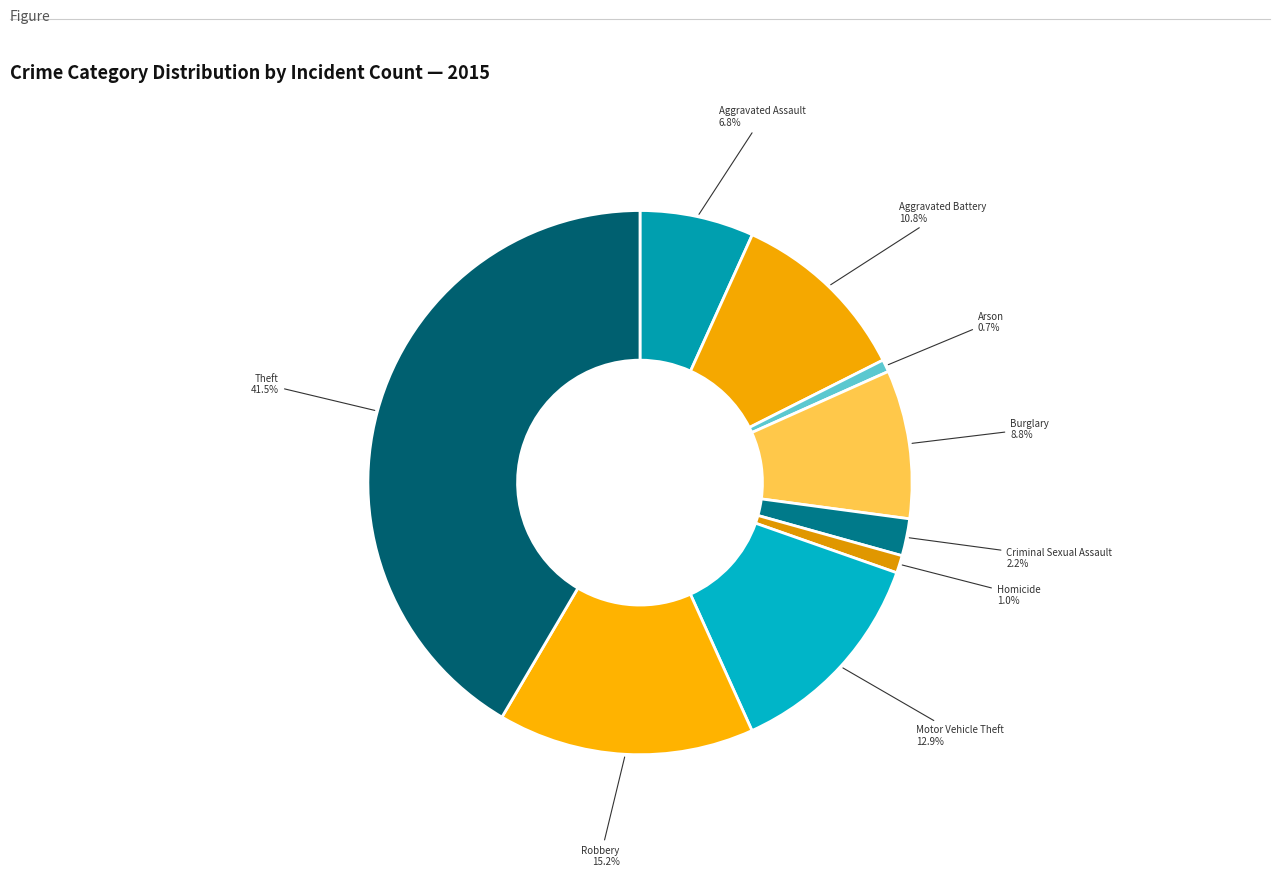

Is it true that Arson is 1% of the pie?

True